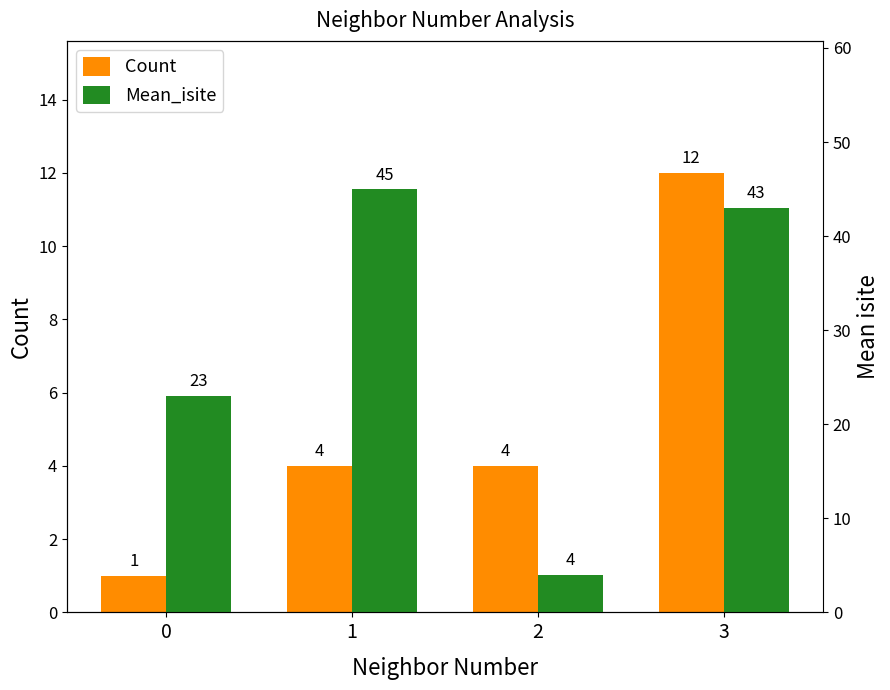

Rank the series by their maximum value, from highest to lowest.

Mean_isite, Count